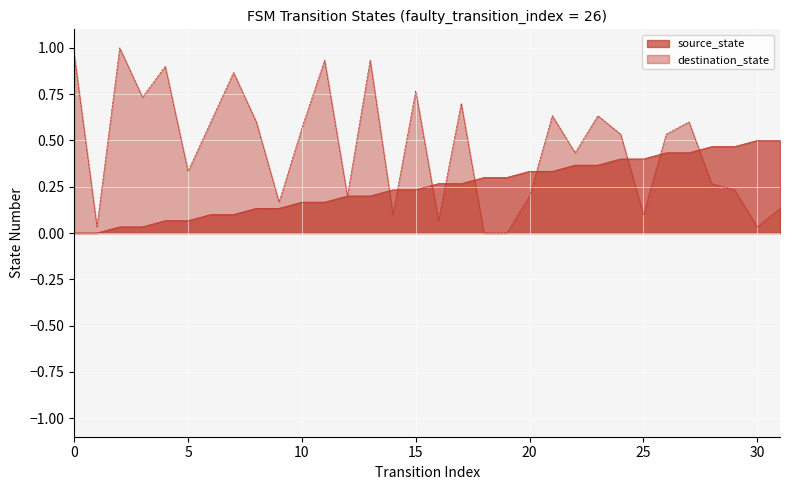

How many distinct data groups are displayed?

2